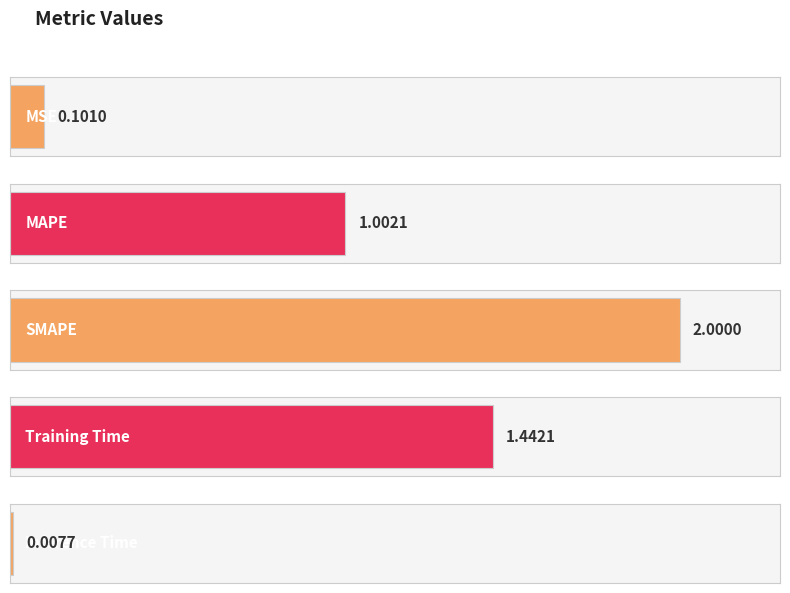

Which has a higher value, MAPE or Inference Time?

MAPE